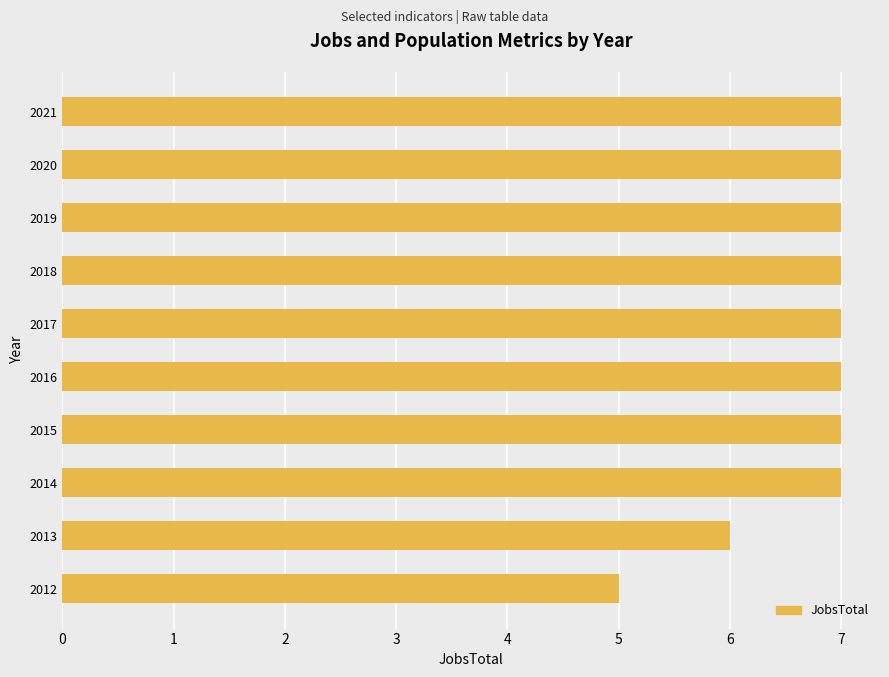

What is the change in value from 2012 to 2021?

+2